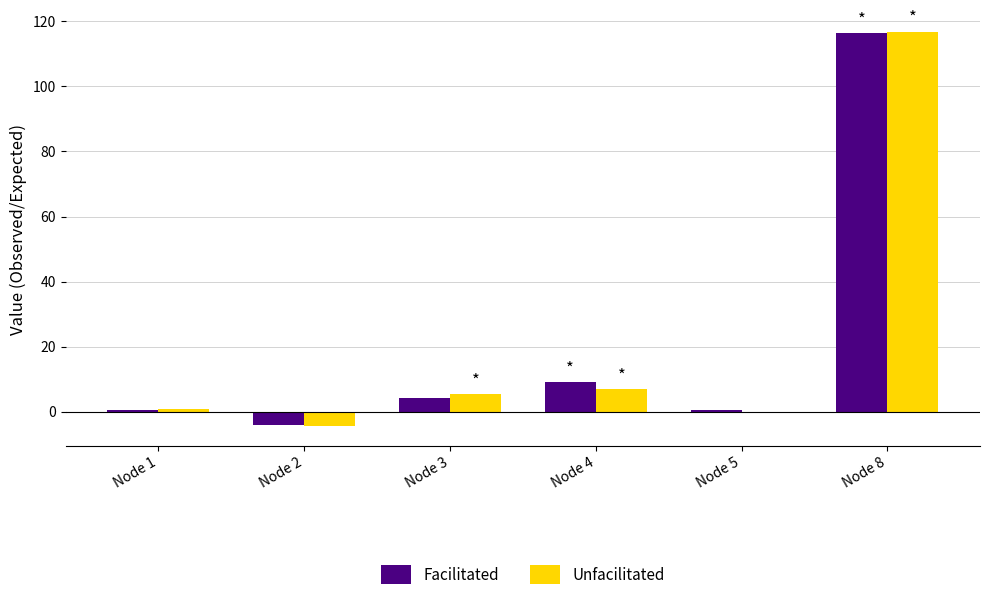

Are the bars horizontal?

No